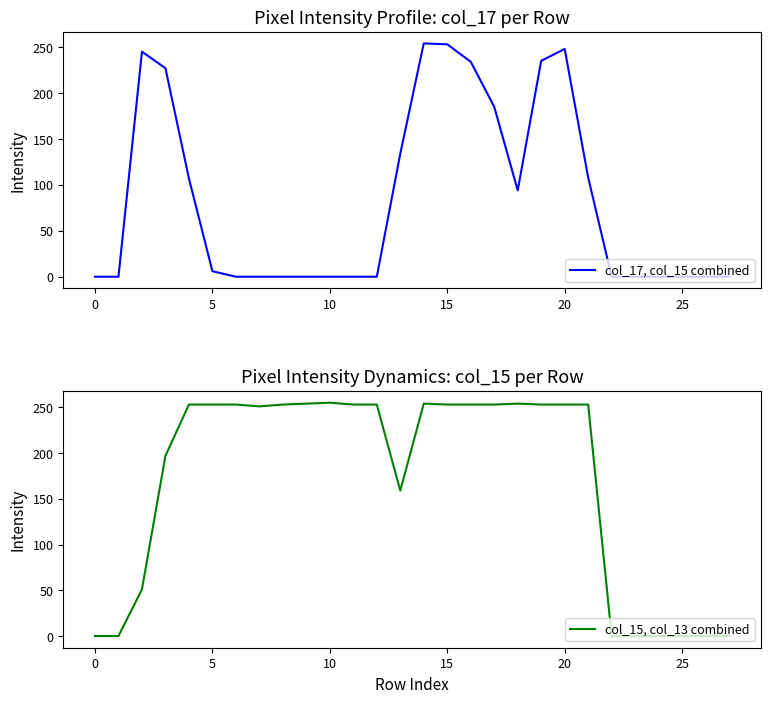

Reading left to right, extract all data points from this chart.

col_17, col_15 combined: 0	0	245	227	107	6	0	0	0	0	0	0	0	134	254	253	234	185	94	235	248	108	0	0	0	0	0	0
col_15, col_13 combined: 0	0	51	197	253	253	253	251	253	254	255	253	253	159	254	253	253	253	254	253	253	253	0	0	0	0	0	0